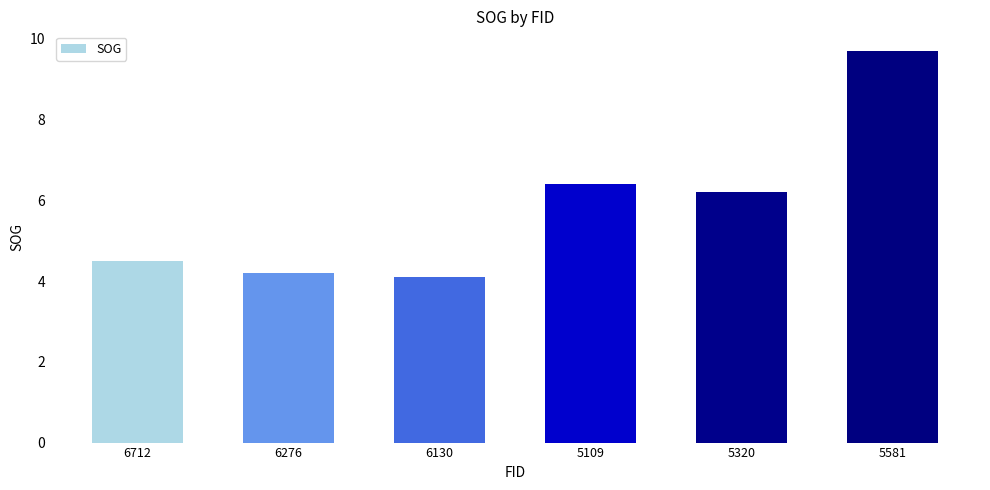

What is the label of the 1st bar from the left?

6712